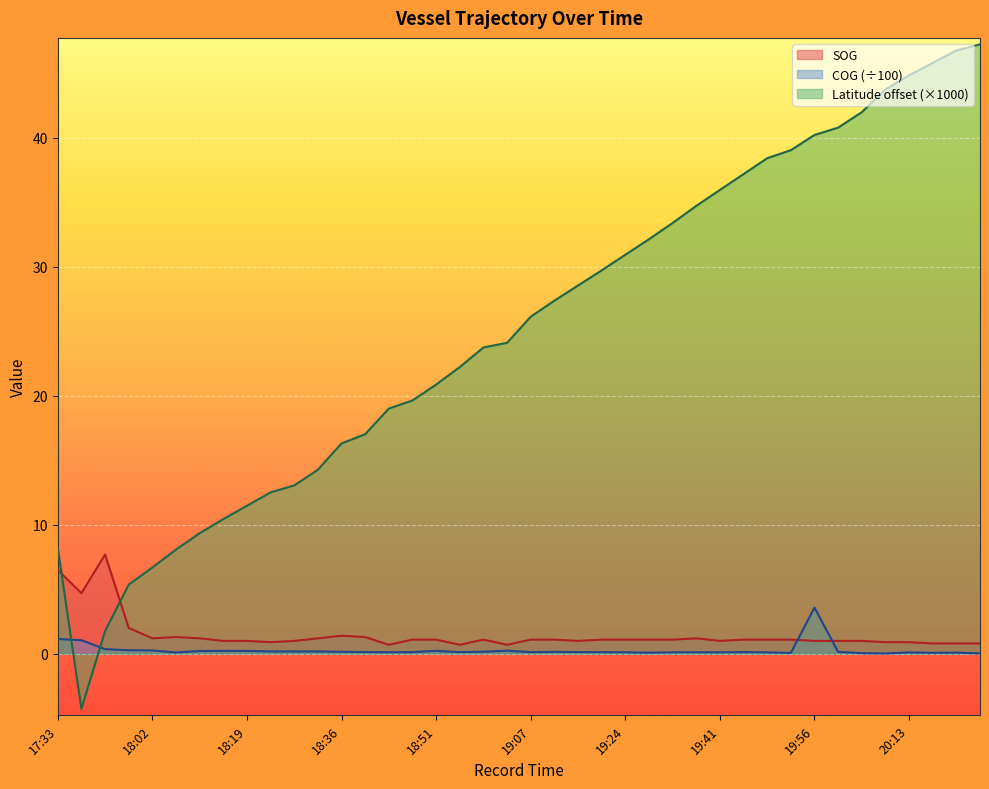

Does the chart display data point markers on the line(s)?

No